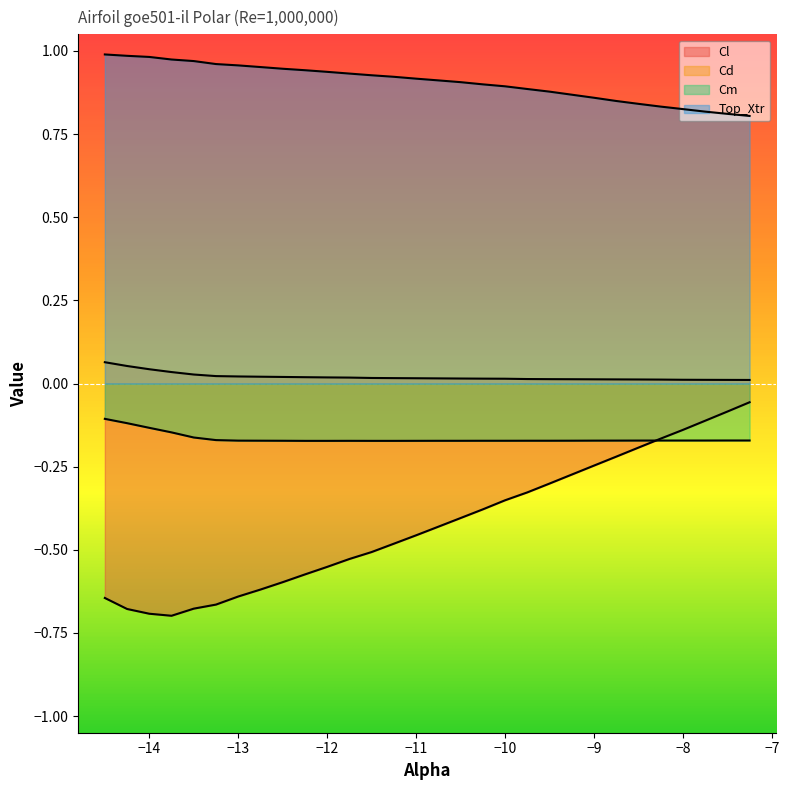

Rank the series at -8.5 from highest to lowest value.

Top_Xtr, Cd, Cm, Cl